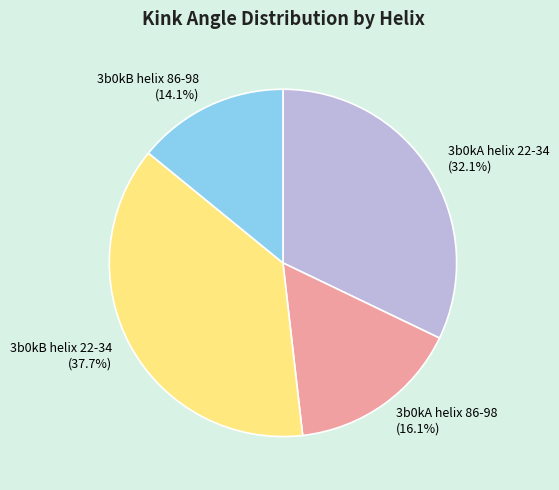

What is the largest slice in the pie chart?

3b0kB helix 22-34